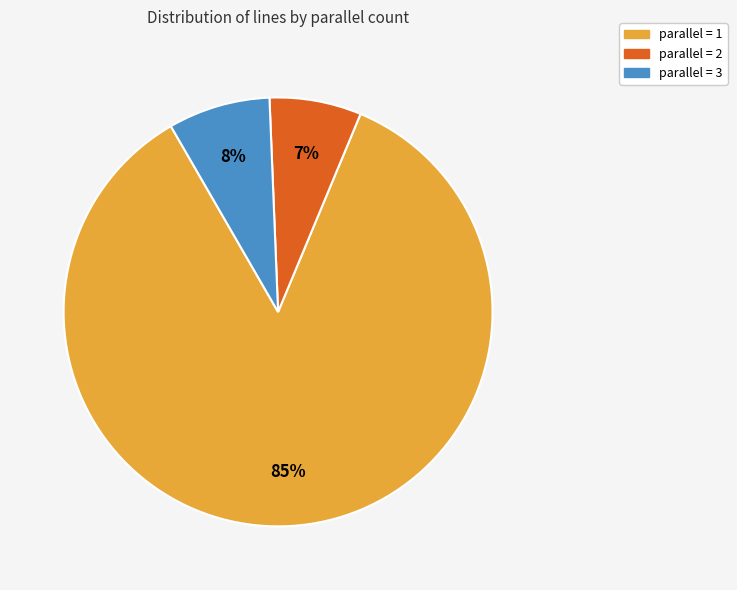

Count the number of slices in the pie.

3